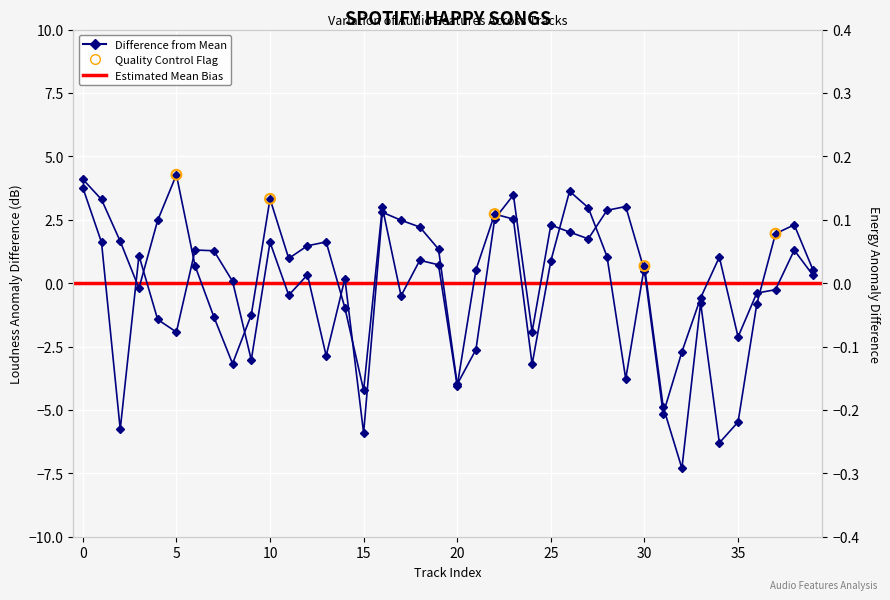

Which series reaches the minimum Y coordinate?

loudness